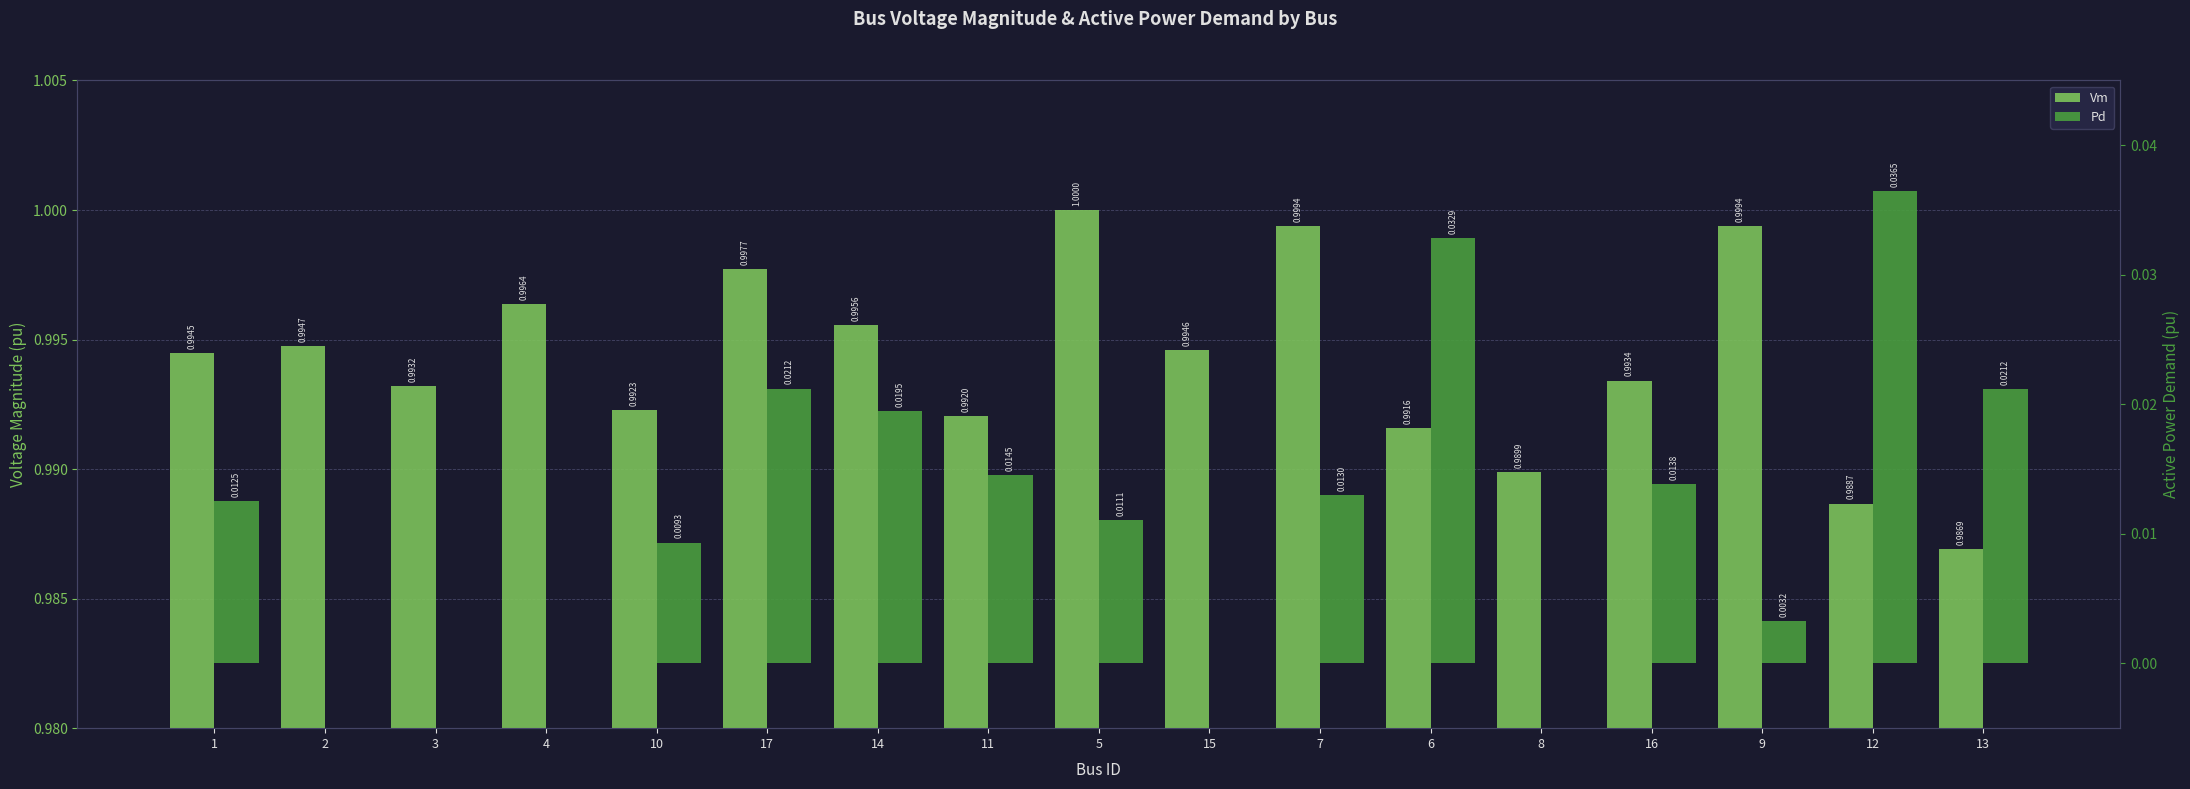

List the series in order of their peak value, highest first.

Vm, Pd